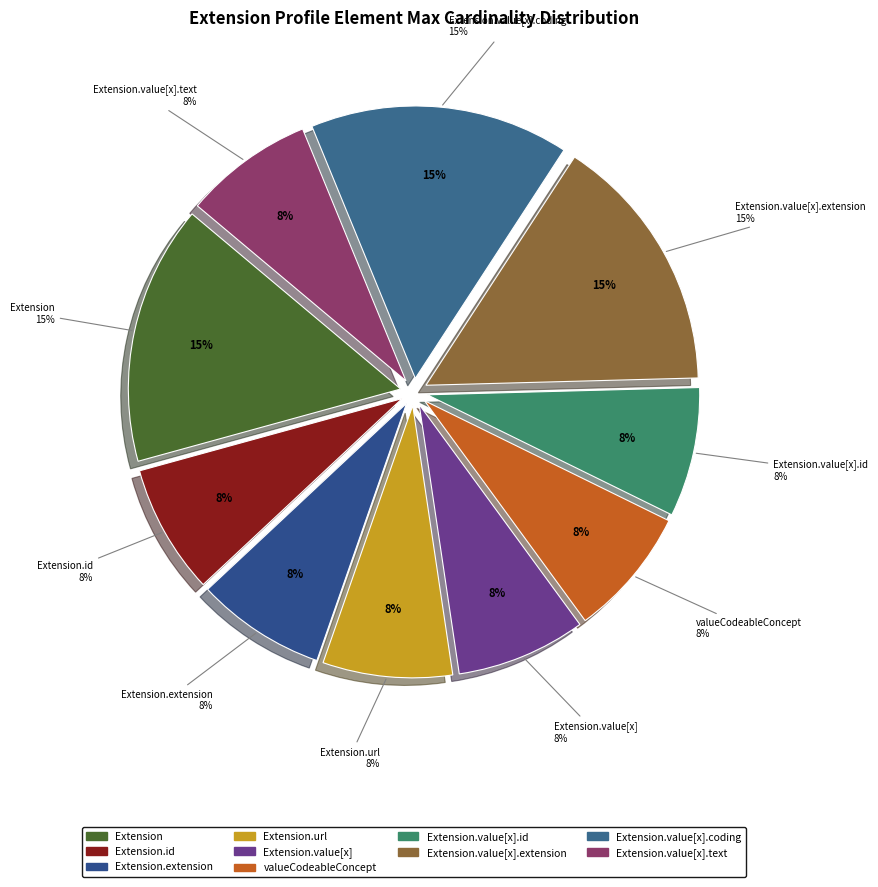

Is it true that Extension.value[x].extension is 1% of the pie?

False